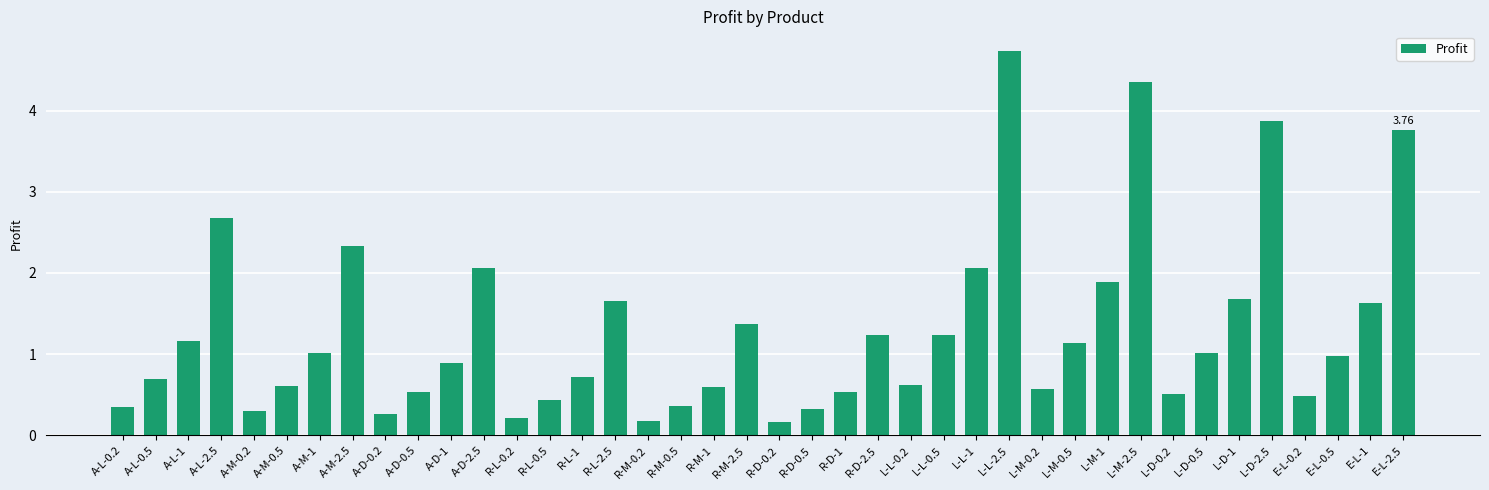

True or false: the data shows 0.6 at L-L-0.2.

True